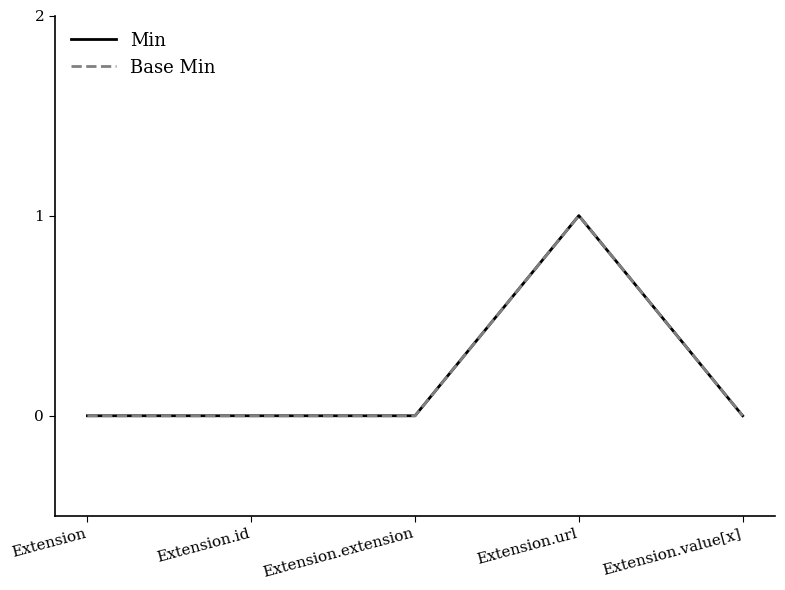

Which series has the largest total across all categories?

Min